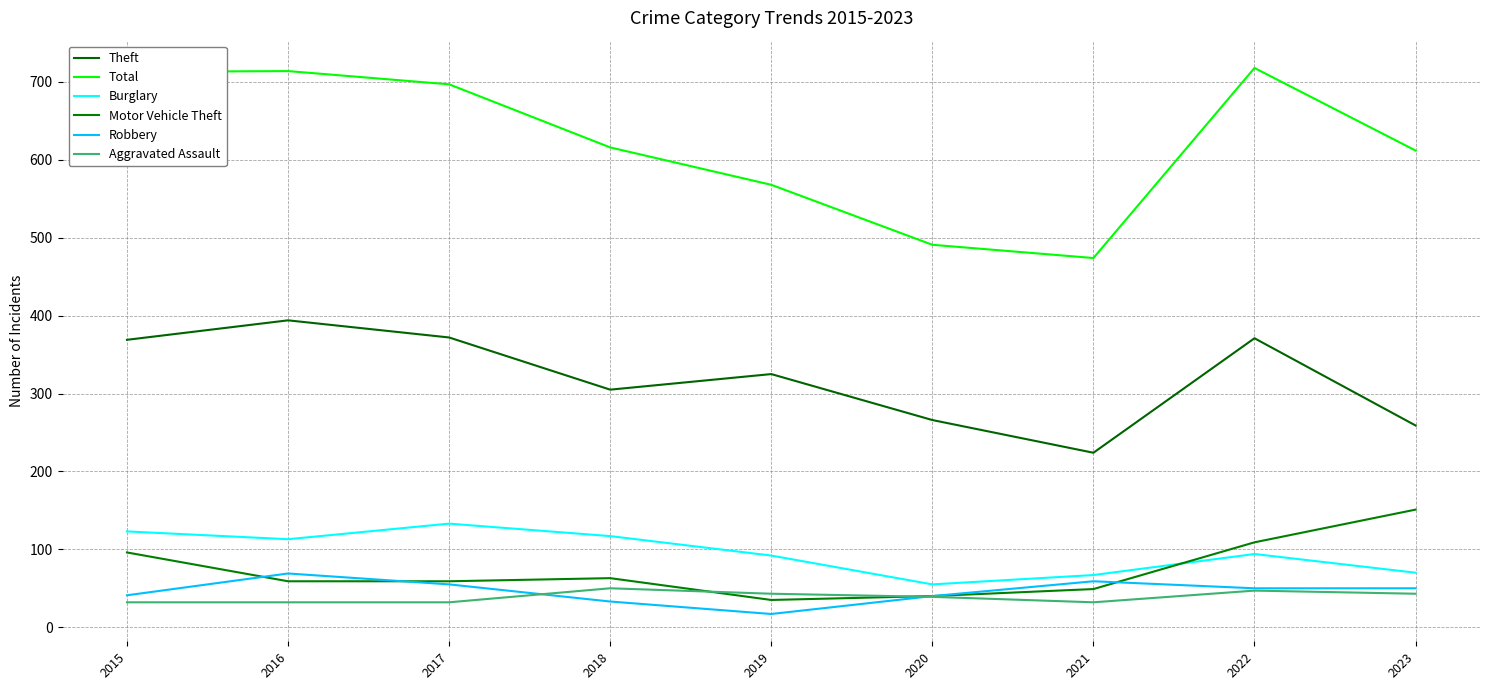

Rank the series by their maximum value, from lowest to highest.

Aggravated Assault, Robbery, Burglary, Motor Vehicle Theft, Theft, Total